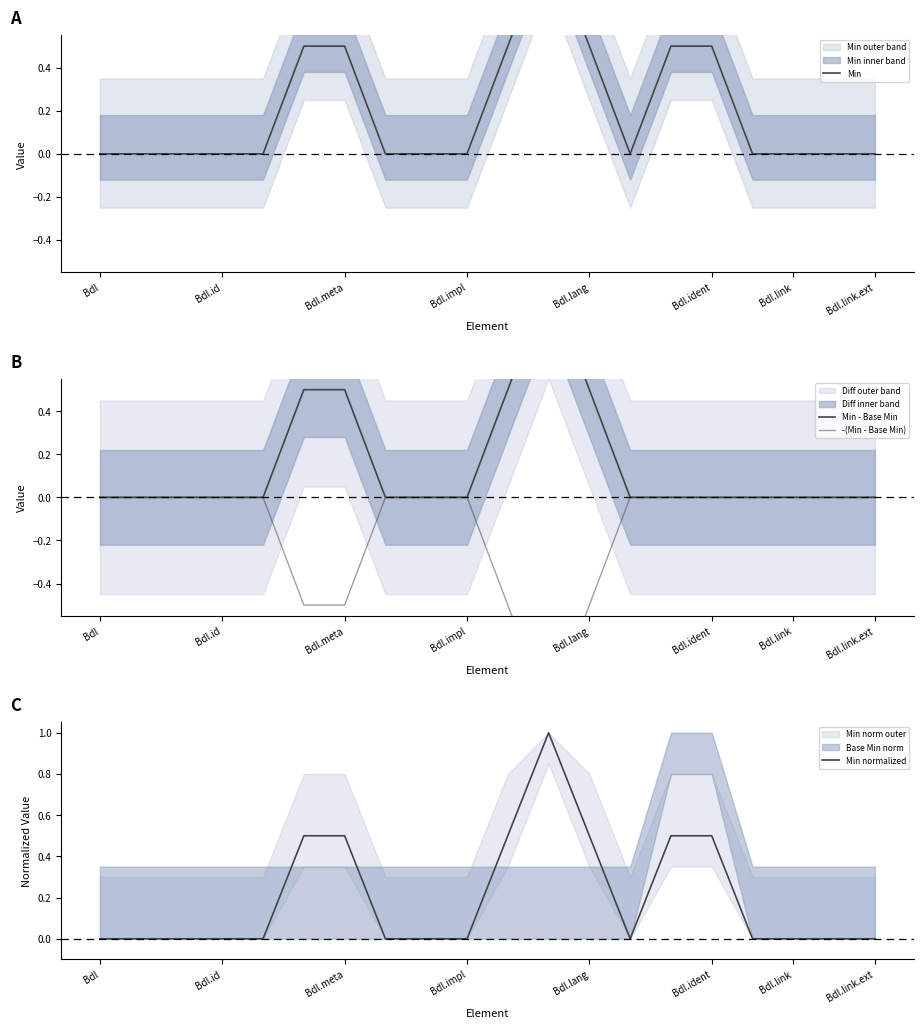

What are all the series names shown in the legend?

Min, Min - Base Min, -(Min - Base Min), Min normalized